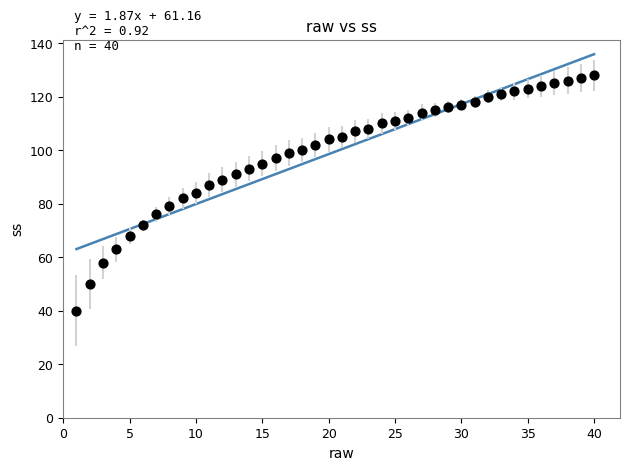

What is the range of Y values (max minus min)?

88